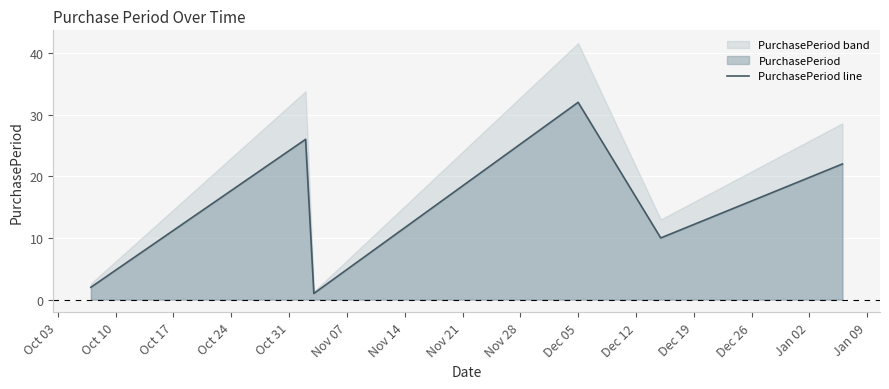

What is the highest value of the PurchasePeriod line series?

32